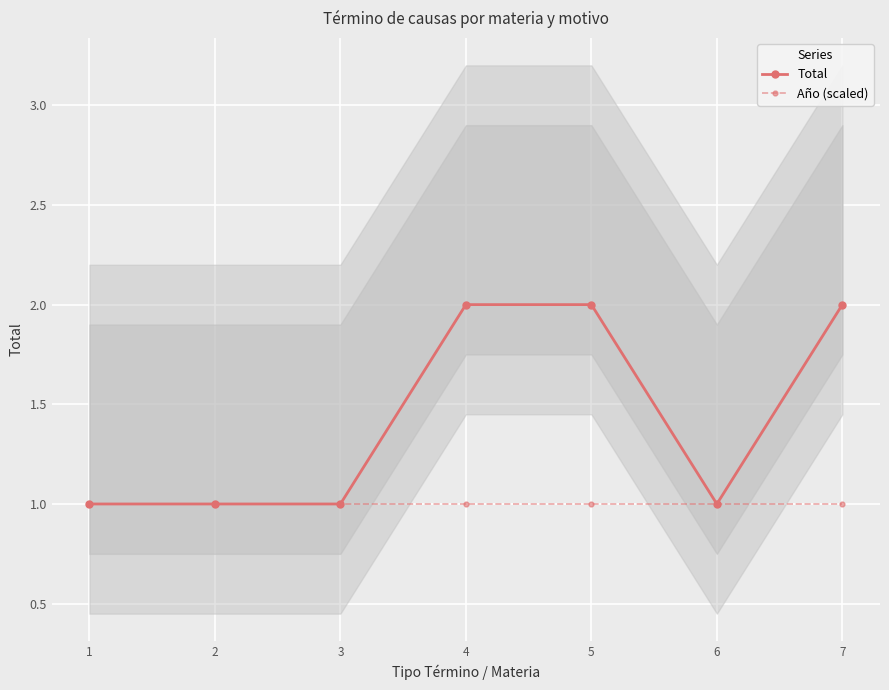

Reading left to right, what are all the values shown in this chart?

Total: 1=1.0	2=1.0	3=1.0	4=2.0	5=2.0	6=1.0	7=2.0
Año (scaled): 1=1.0	2=1.0	3=1.0	4=1.0	5=1.0	6=1.0	7=1.0